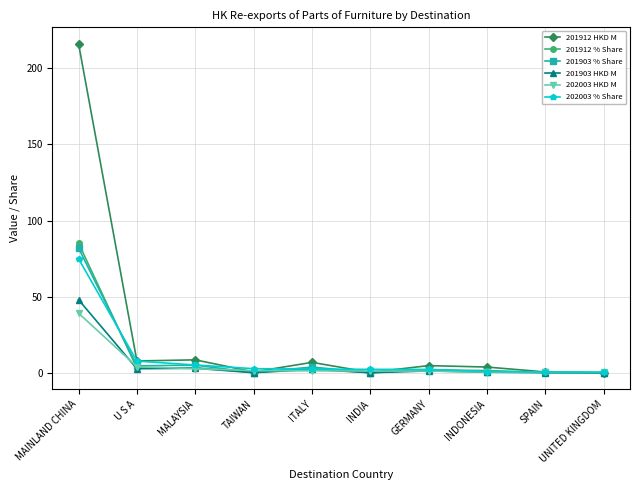

What is the average value of the 202003 % Share series?

9.9